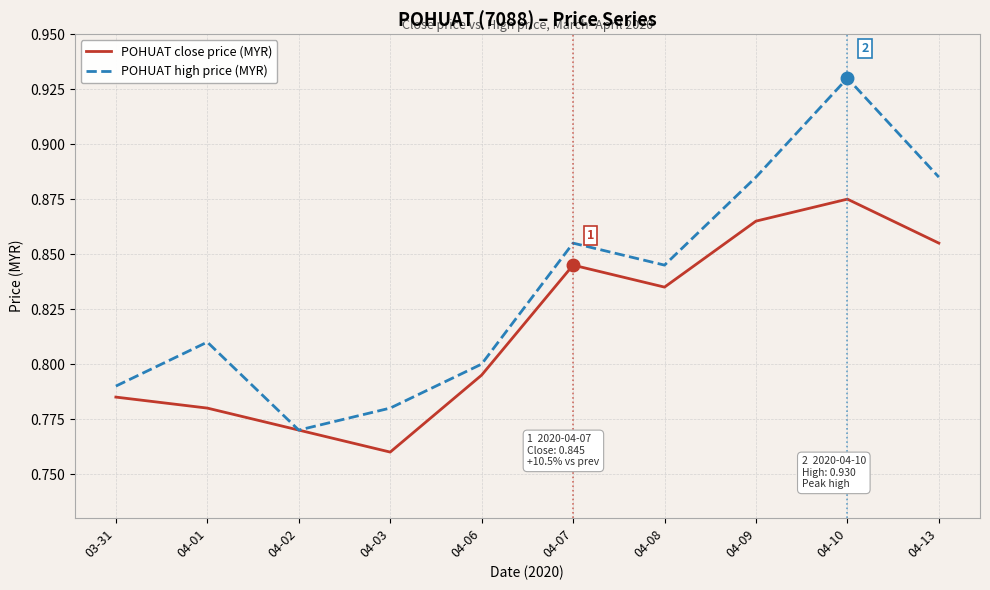

Is the value of POHUAT close price (MYR) at 04-06 greater than the value of POHUAT high price (MYR) at 04-06?

No